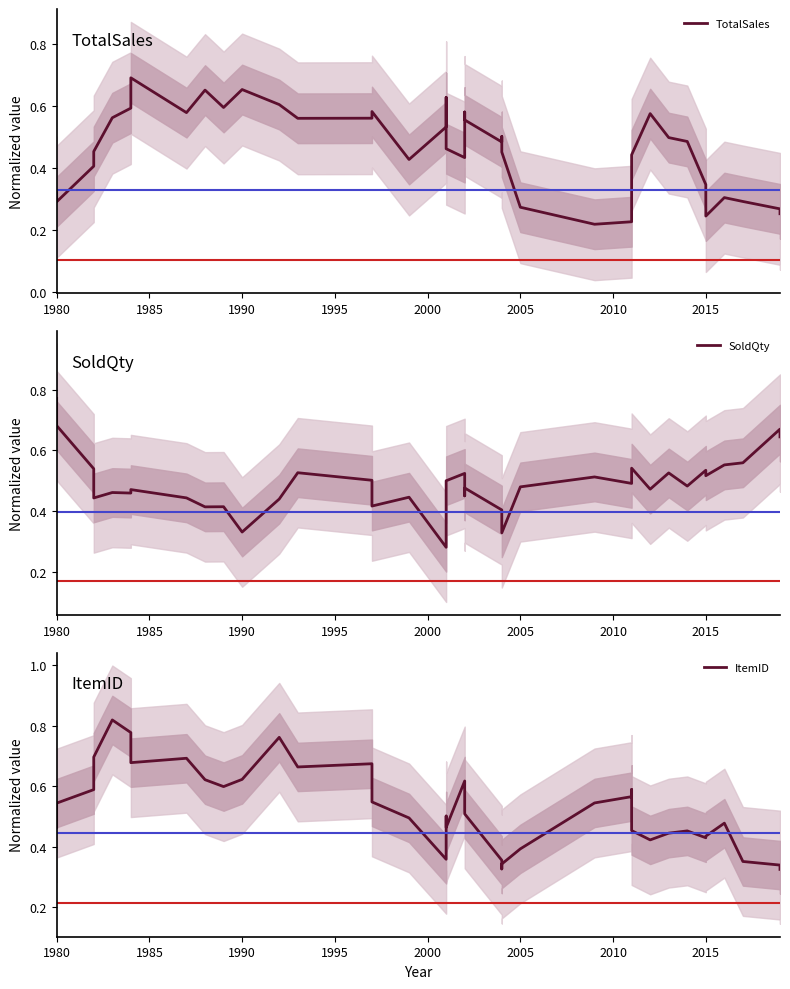

Is this an area chart (filled region under the line)?

No